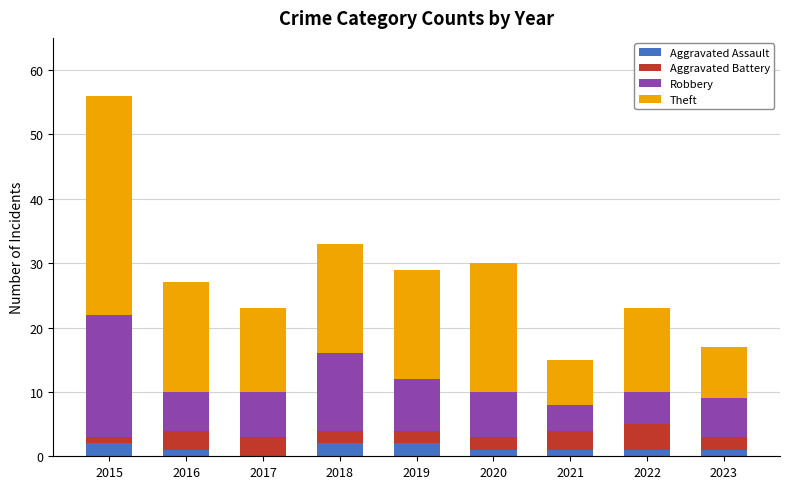

At which category is the sum across all series the highest?

2015